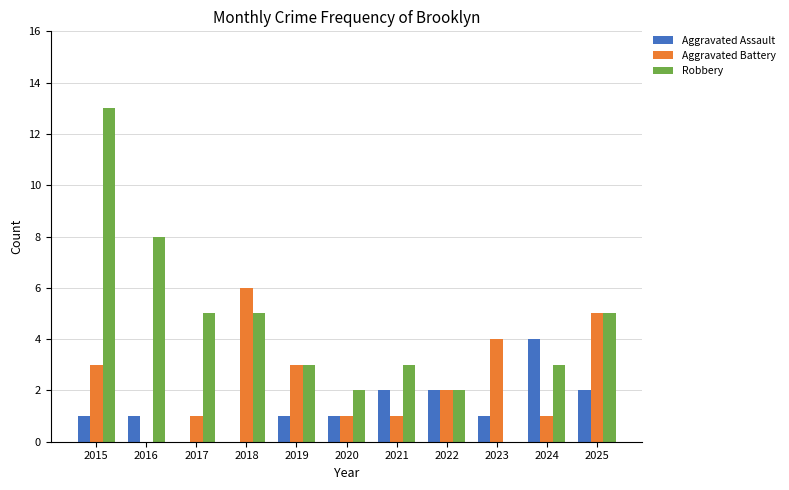

At which category is the sum across all series the highest?

2015